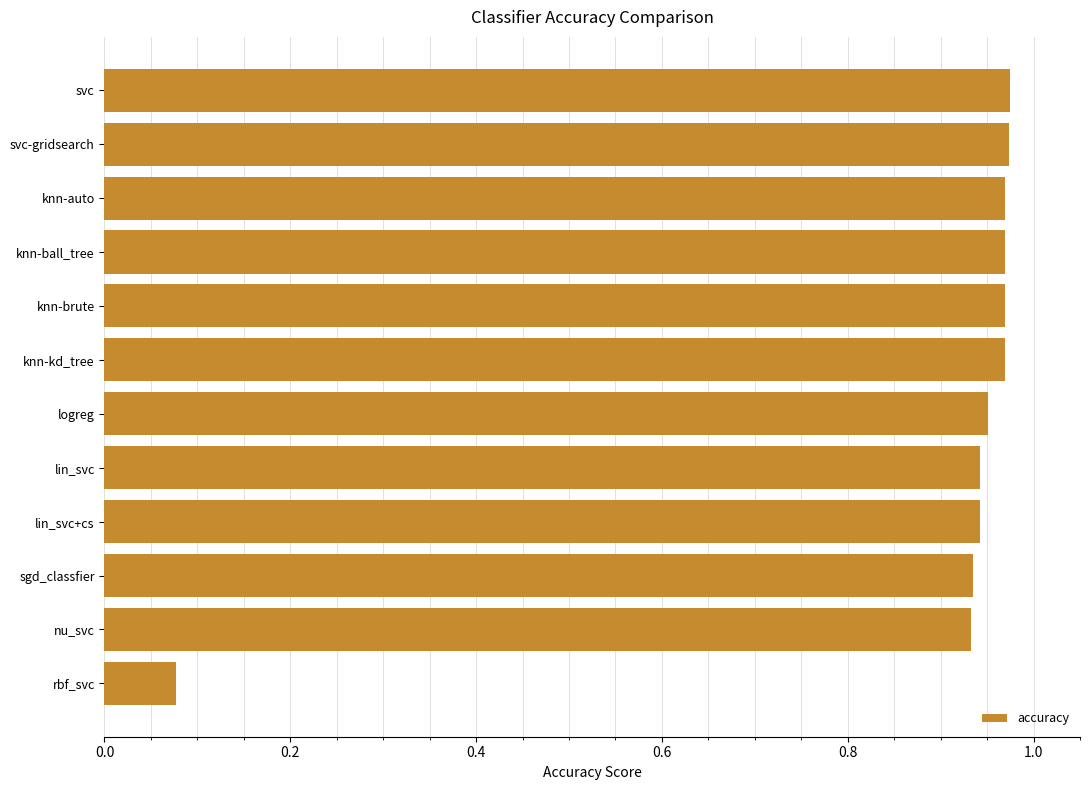

Is it true that the value at knn-brute is 0.5?

False